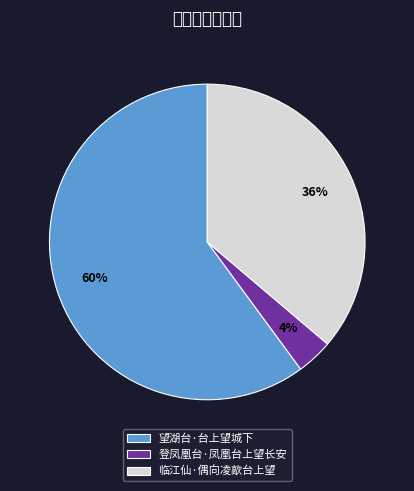

To the nearest percent, what is the average slice percentage?

33%